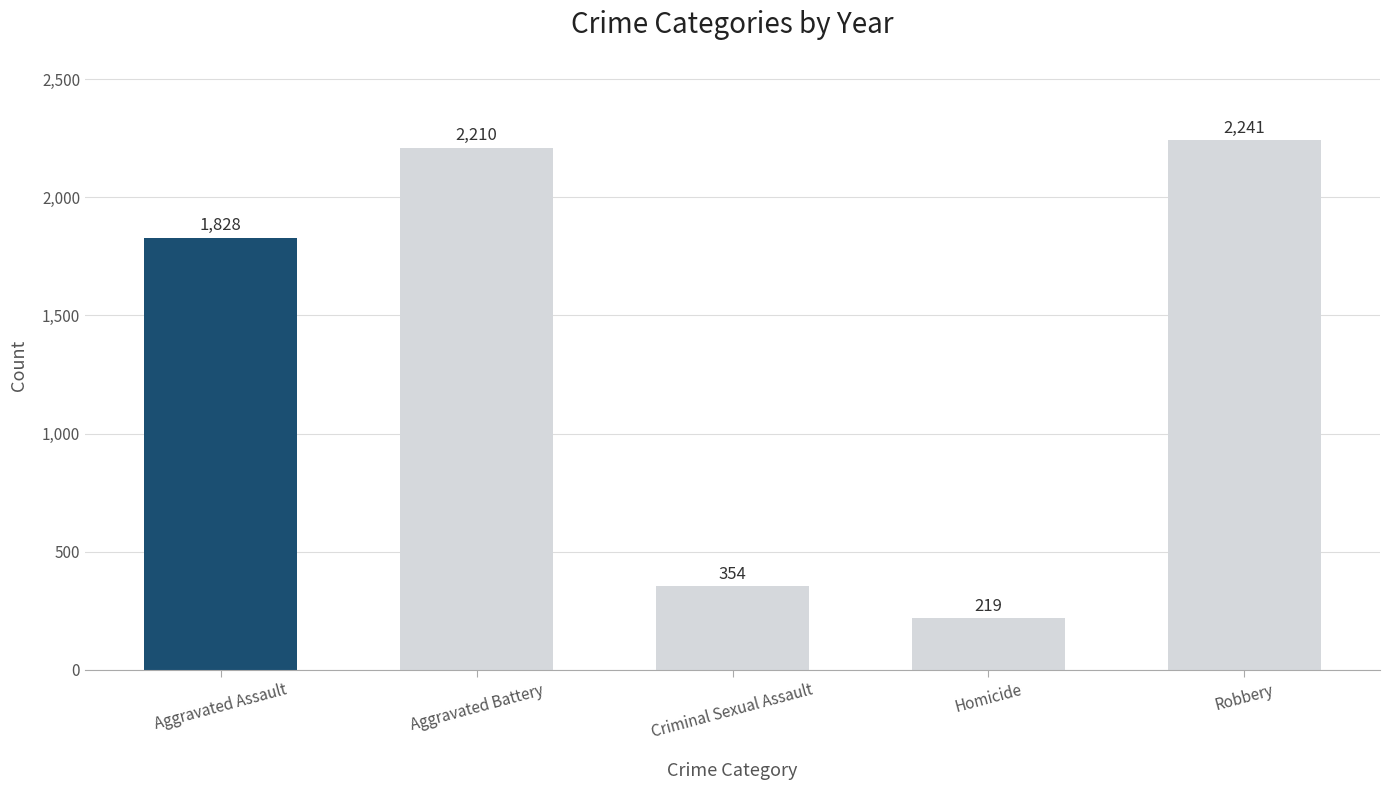

Which has a higher value, Criminal Sexual Assault or Robbery?

Robbery